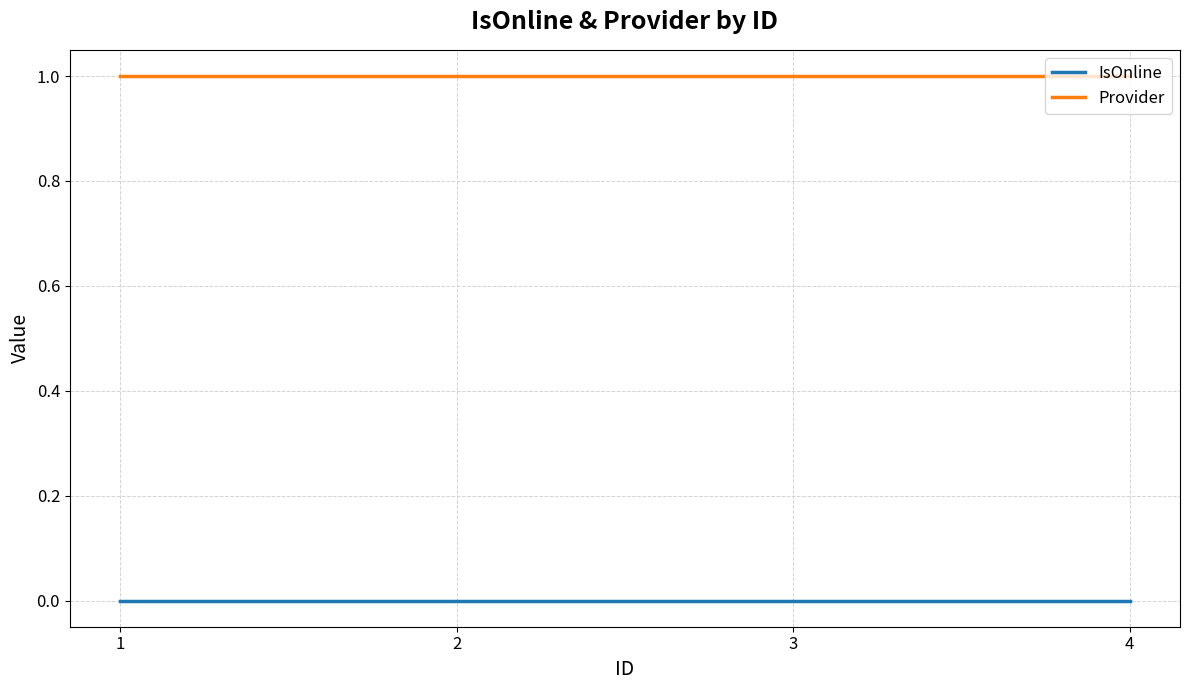

At how many categories does at least one series exceed 0?

4